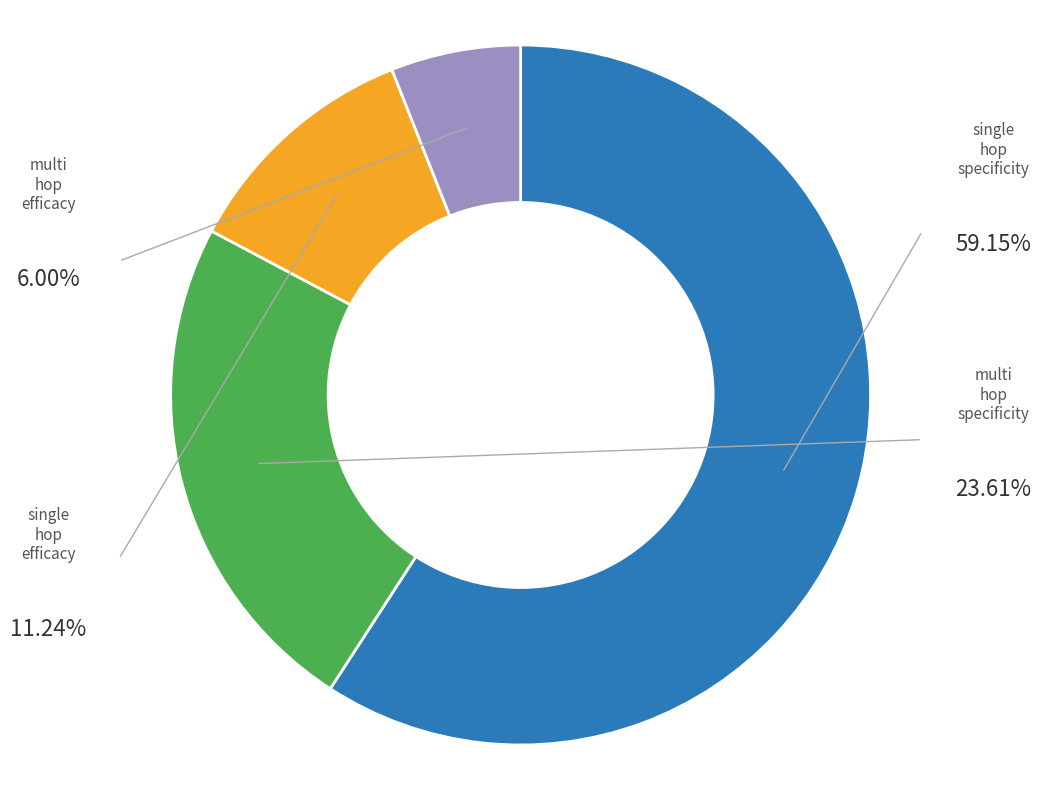

Does any single category account for the majority?

Yes